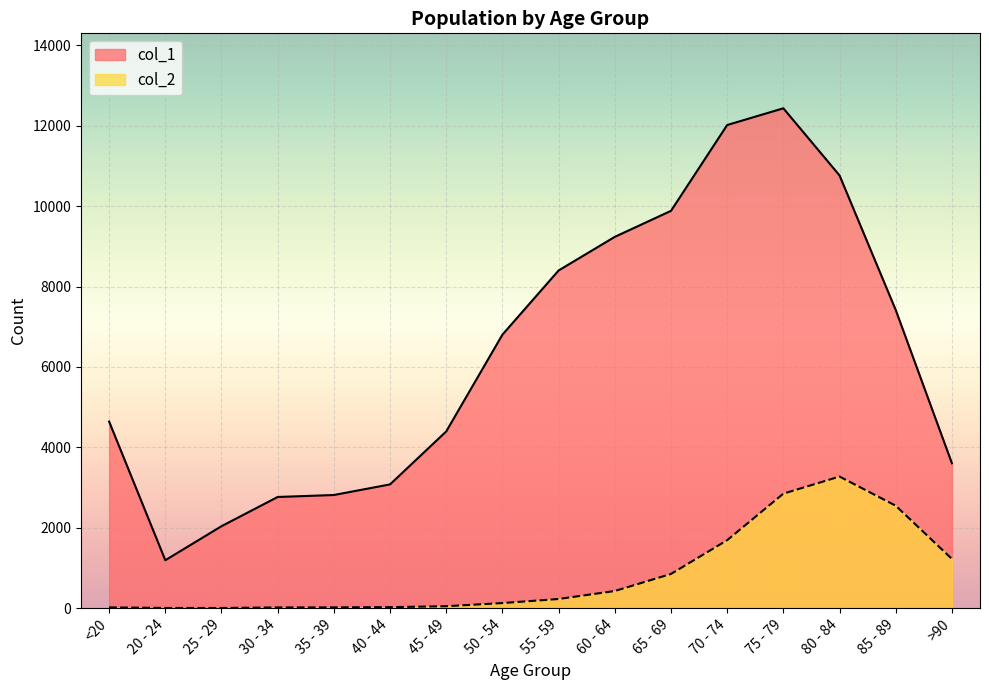

Which series has the largest total across all categories?

col_1